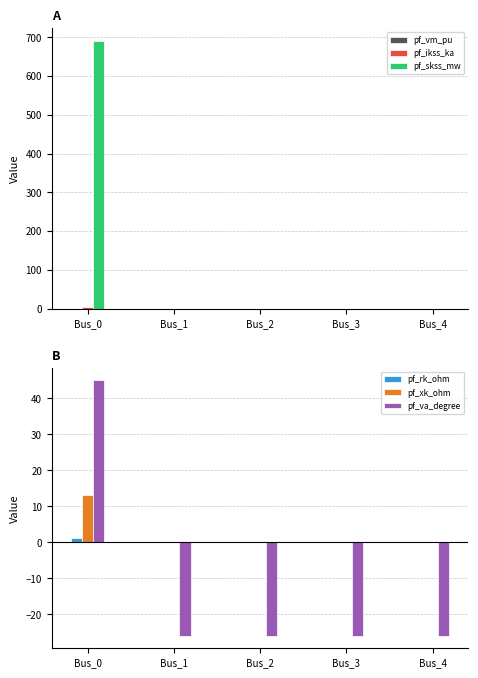

List the series in order of their peak value, lowest first.

pf_vm_pu, pf_rk_ohm, pf_ikss_ka, pf_xk_ohm, pf_va_degree, pf_skss_mw